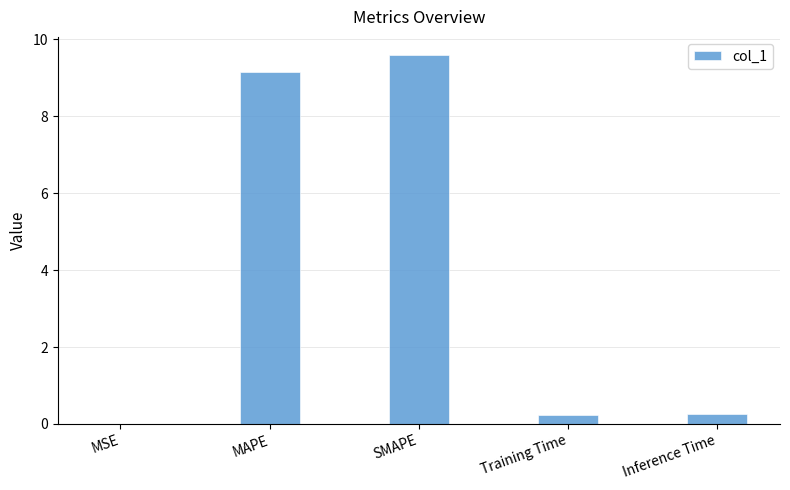

Which has a higher value, MSE or Inference Time?

Inference Time